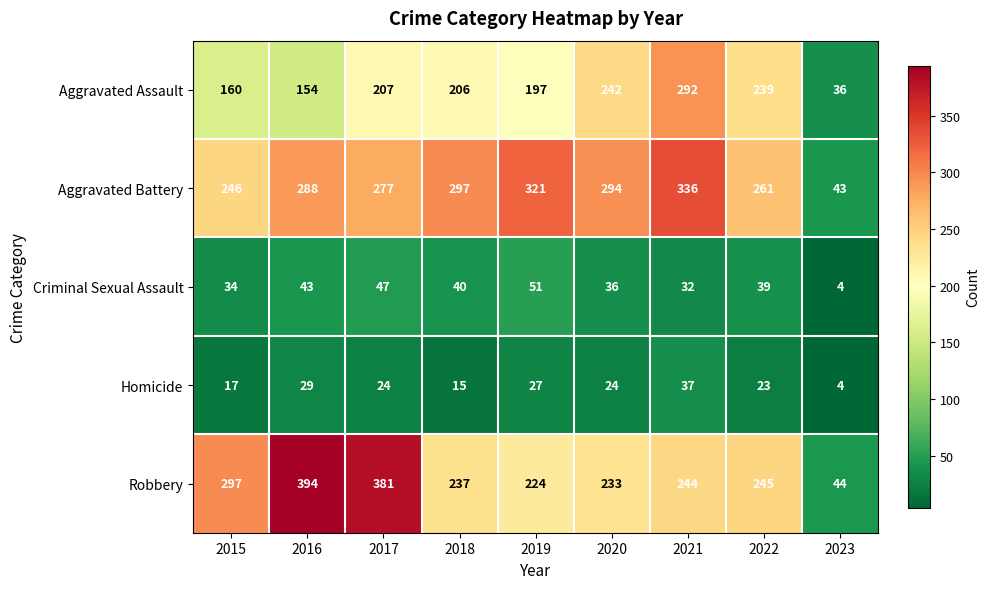

At which category is the sum across all series the highest?

2021